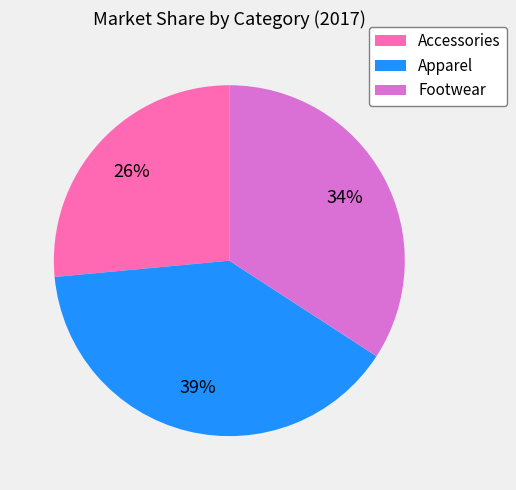

What is the ratio of the value at Accessories to the value at Apparel?

0.7